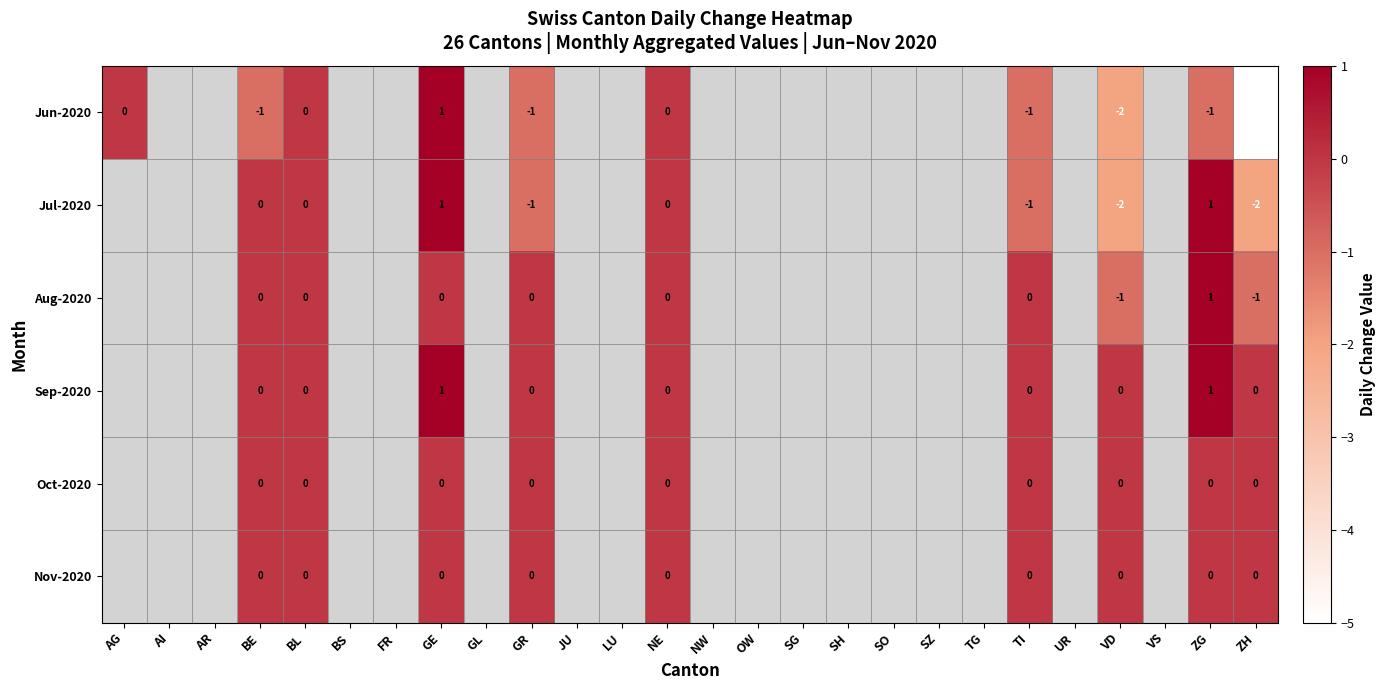

The value of Jun-2020 at GR is -1. True or false?

True